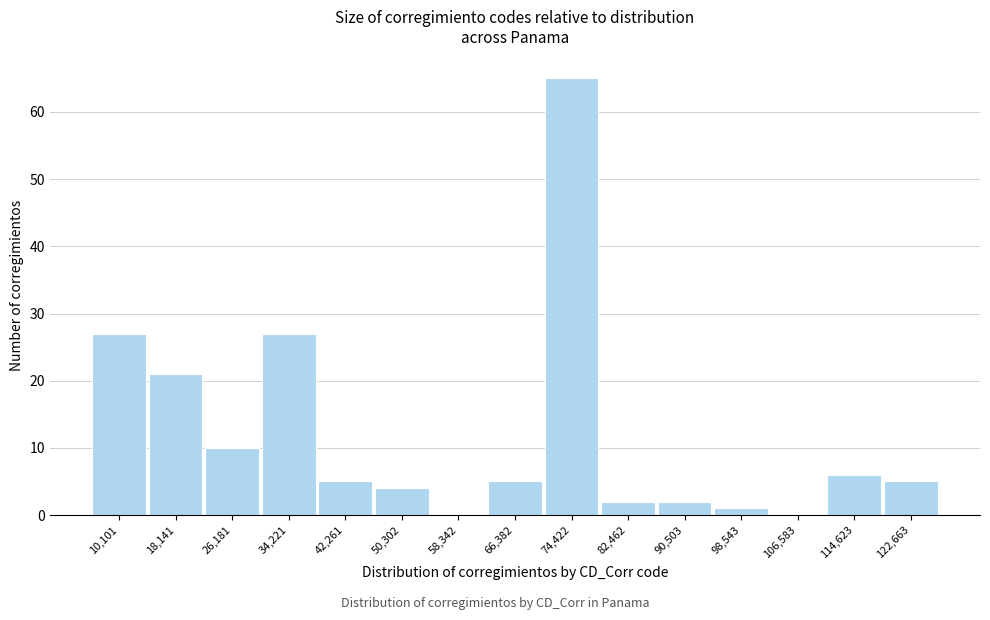

Reading left to right, what are all the values shown in this chart?

10,101=27	18,141=21	26,181=10	34,221=27	42,261=5	50,302=4	58,342=0	66,382=5	74,422=65	82,462=2	90,503=2	98,543=1	106,583=0	114,623=6	122,663=5